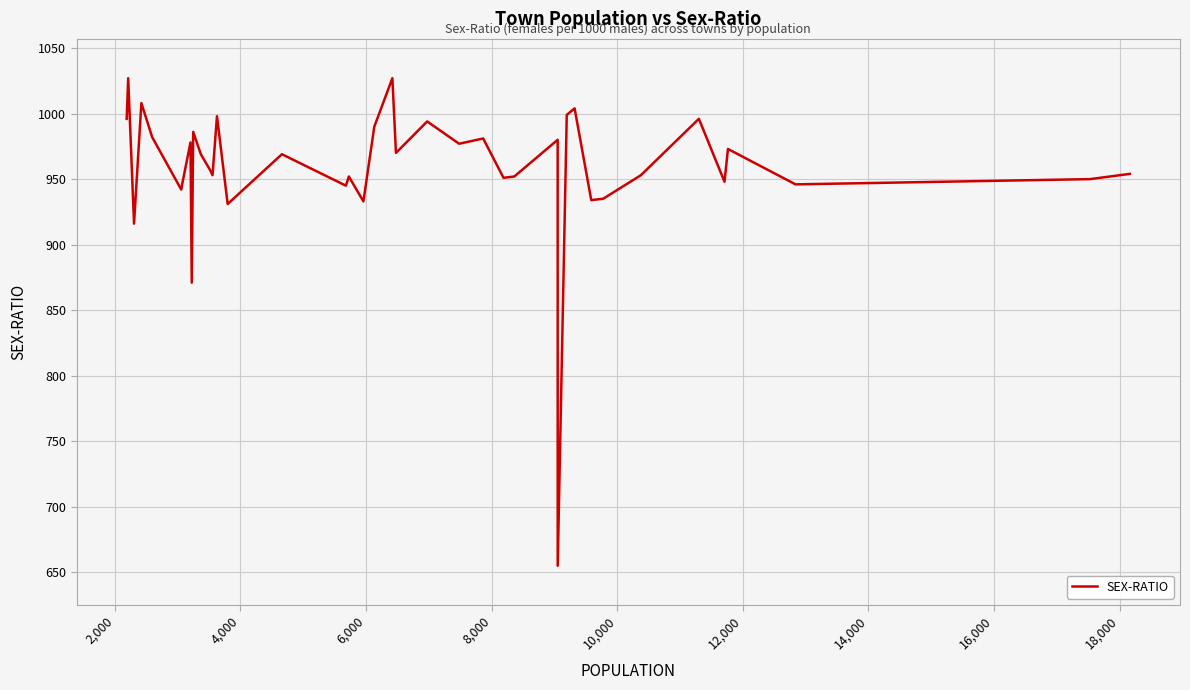

What is the greatest value displayed?

1027